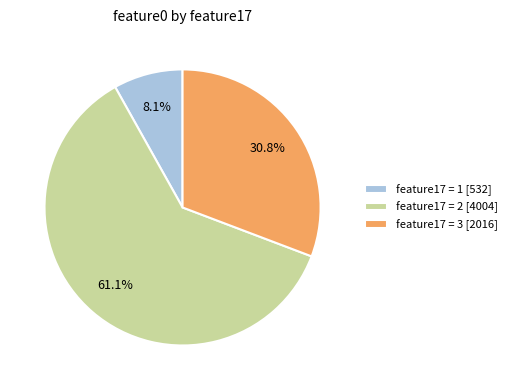

Rank the categories by value from highest to lowest.

feature17 = 2 [4004], feature17 = 3 [2016], feature17 = 1 [532]